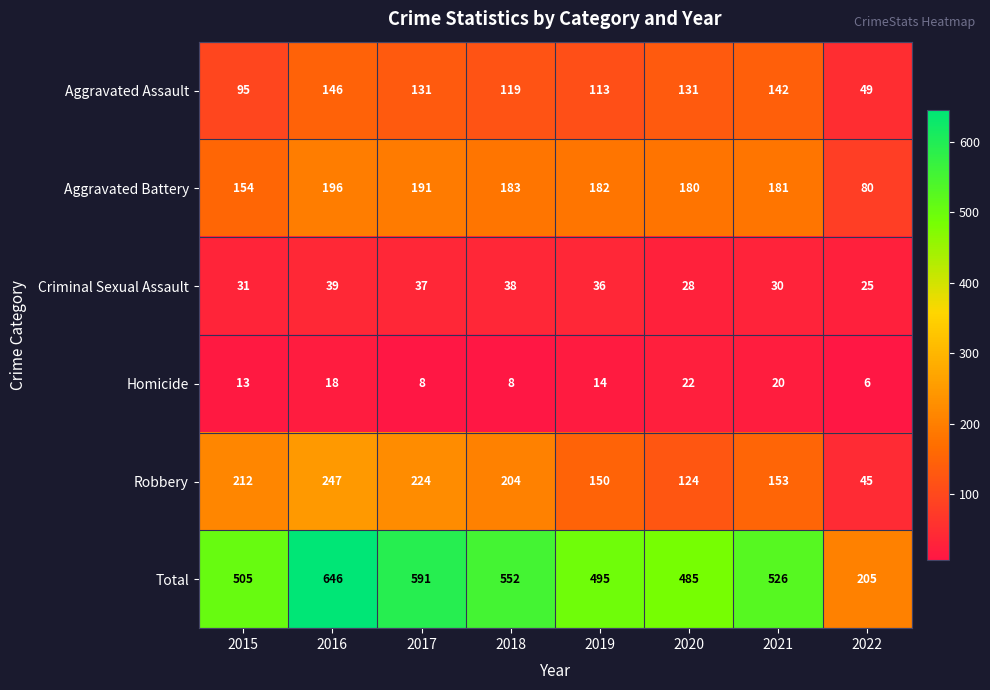

What is the total value across all series at 2021?

1052